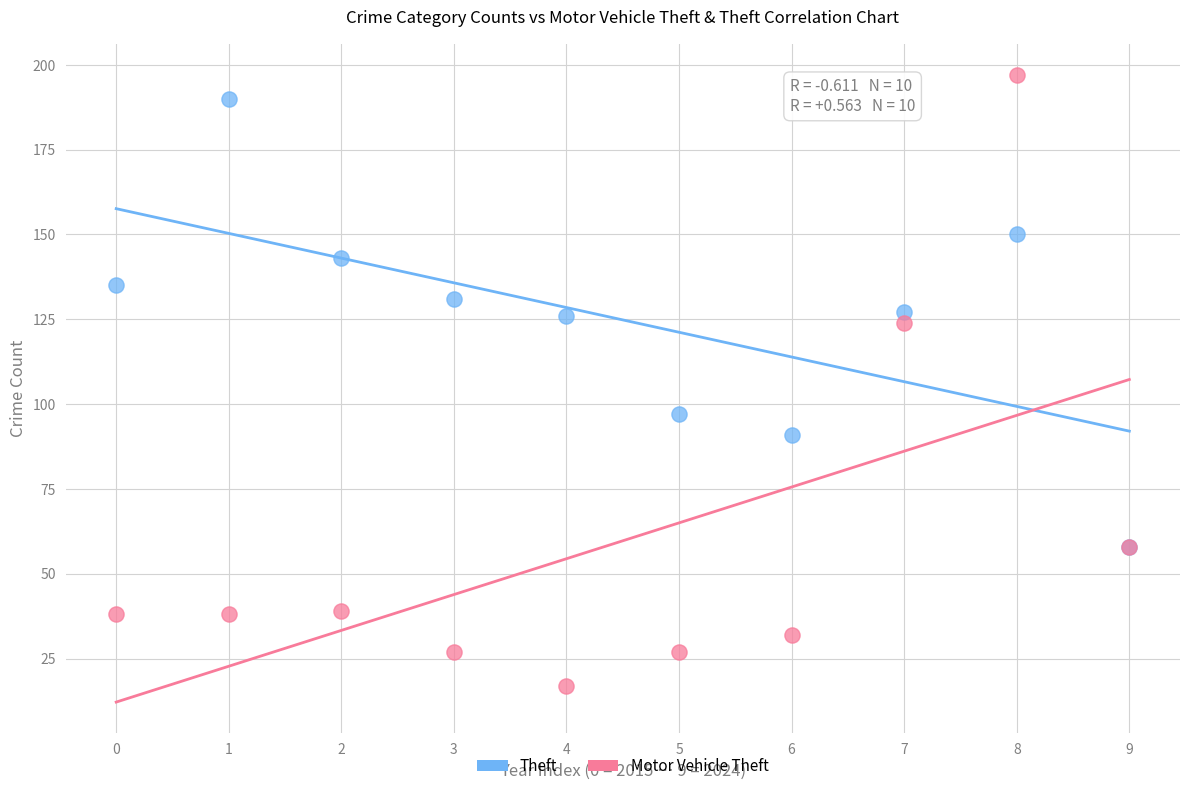

Which series reaches the maximum Y coordinate?

Motor Vehicle Theft